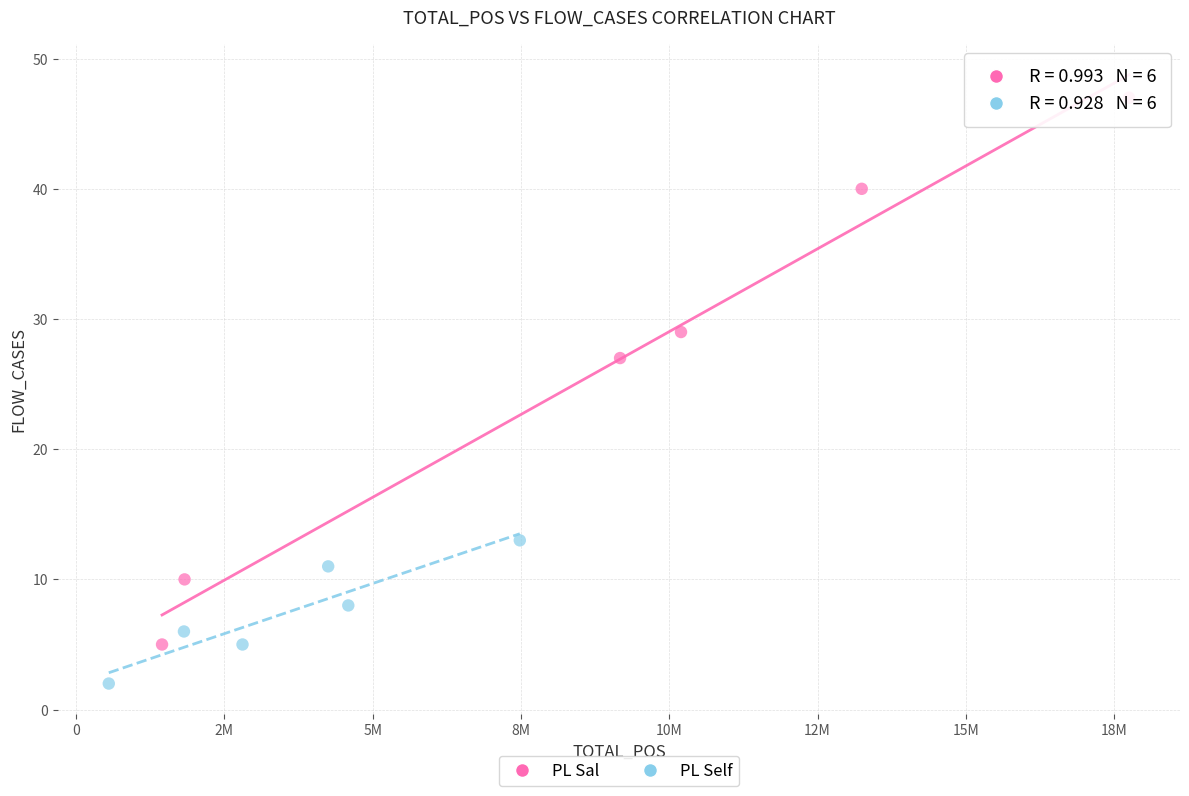

Which series reaches the minimum Y coordinate?

PL Self